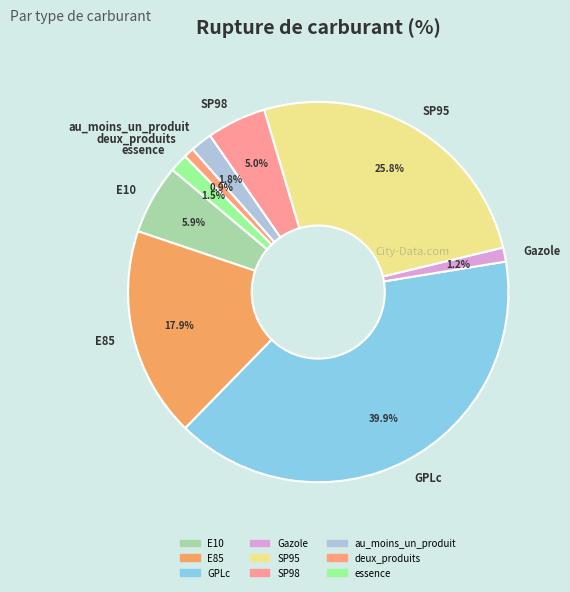

Combined, what portion of the pie is E85 and au_moins_un_produit?

19.7%